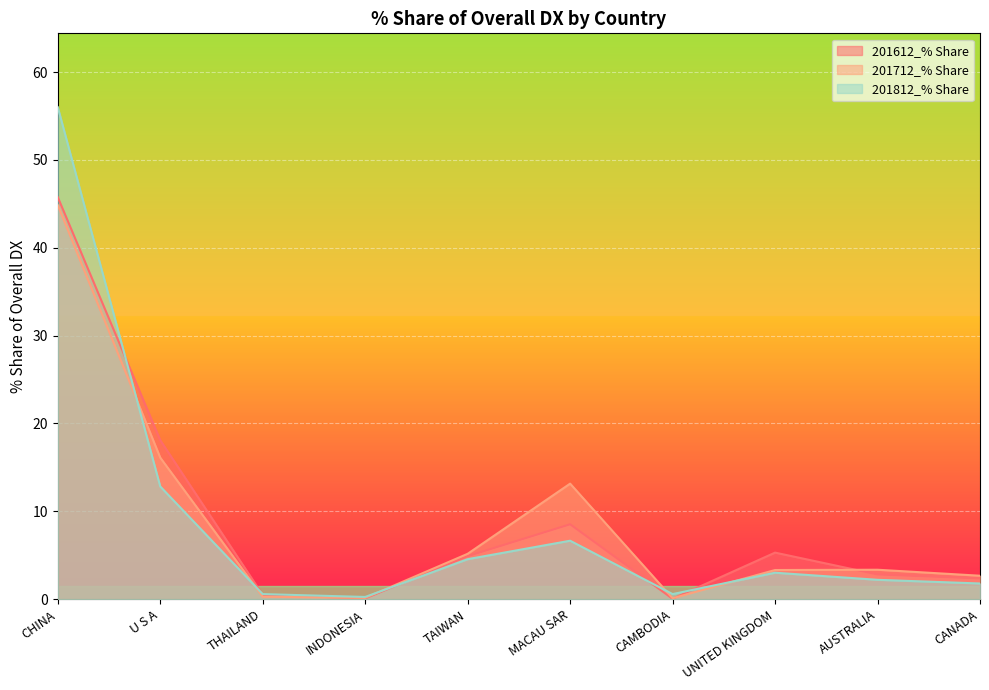

At which category is the sum across all series the highest?

CHINA